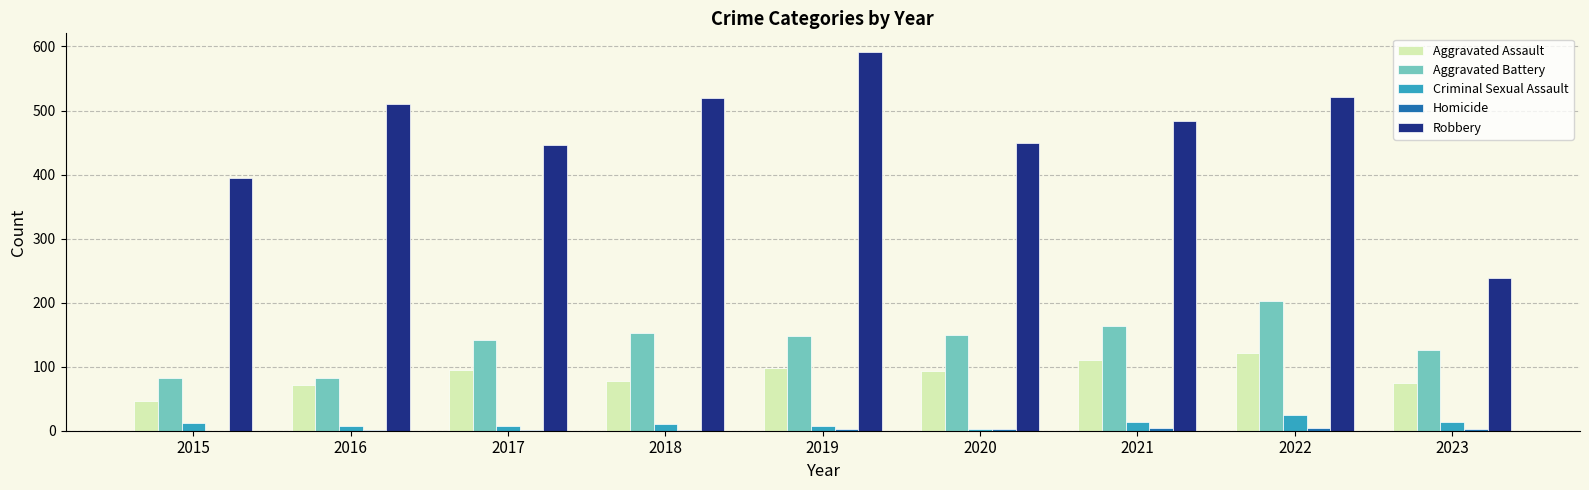

How many groups of bars are there?

9